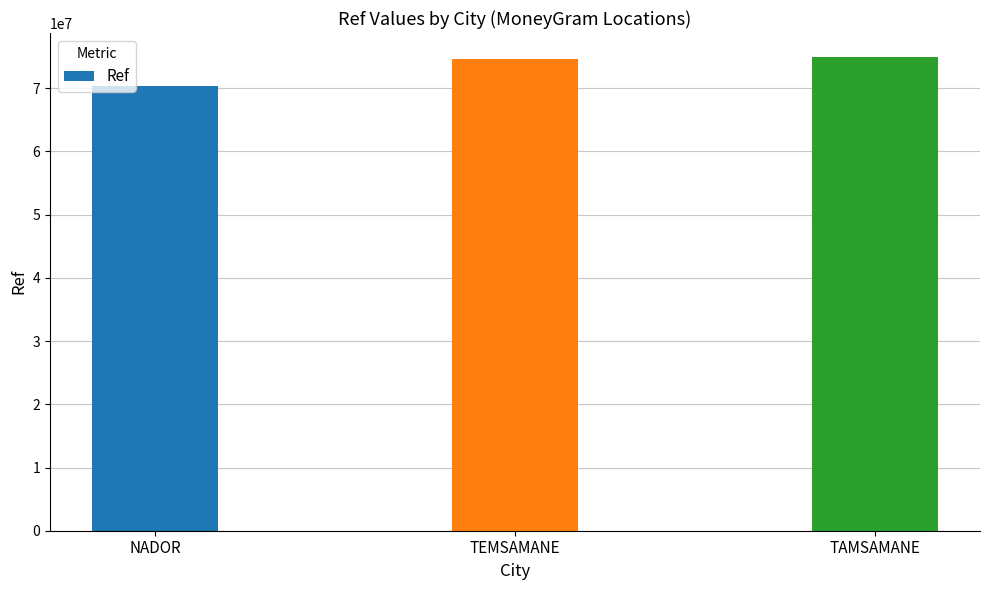

Which has a higher value, TEMSAMANE or NADOR?

TEMSAMANE